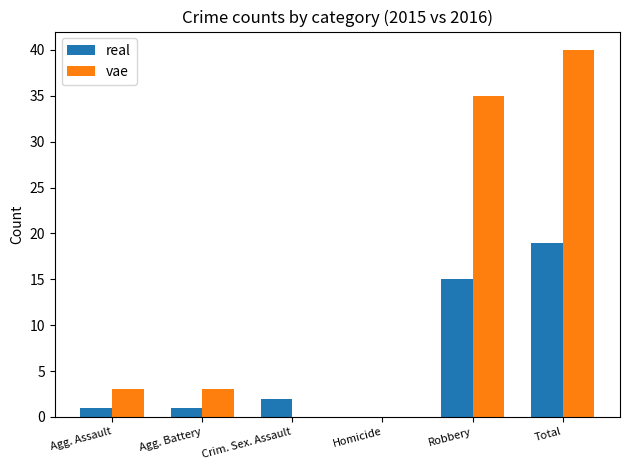

Reading right to left, what are all the values shown in this chart?

real: 19	15	0	2	1	1
vae: 40	35	0	0	3	3